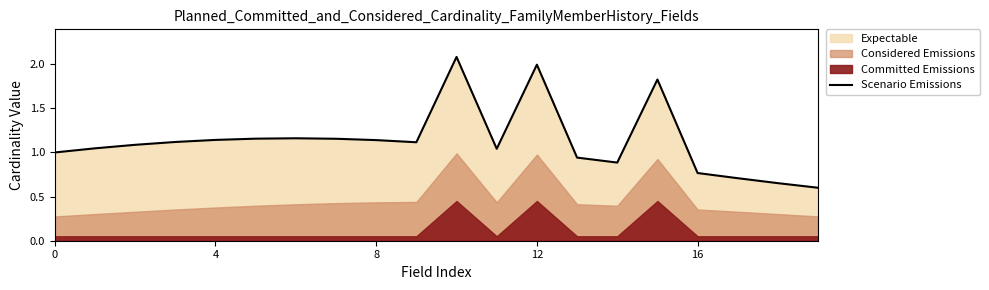

True or false: Scenario Emissions has a value of 1.5 at 4.

False